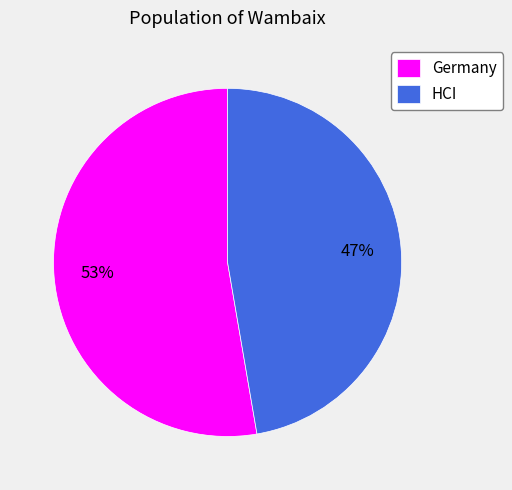

Is there any slice that represents more than half of the pie?

Yes